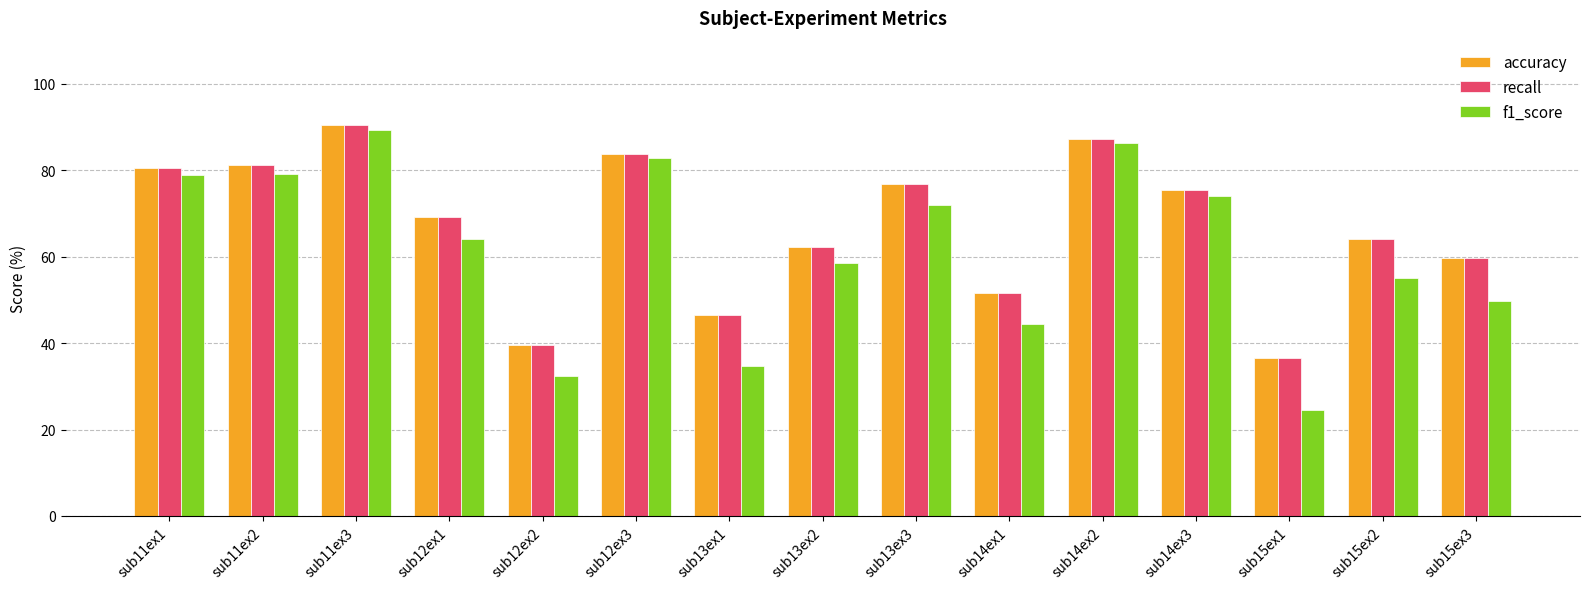

What is the approximate value of recall at sub12ex1?

69.1